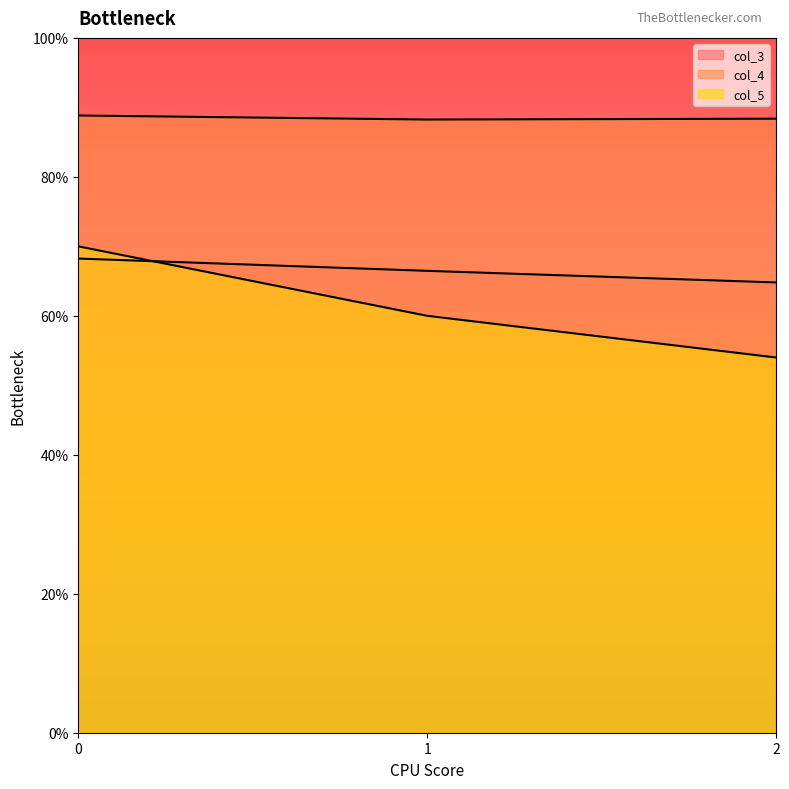

List the series in order of their peak value, highest first.

col_4, col_5, col_3